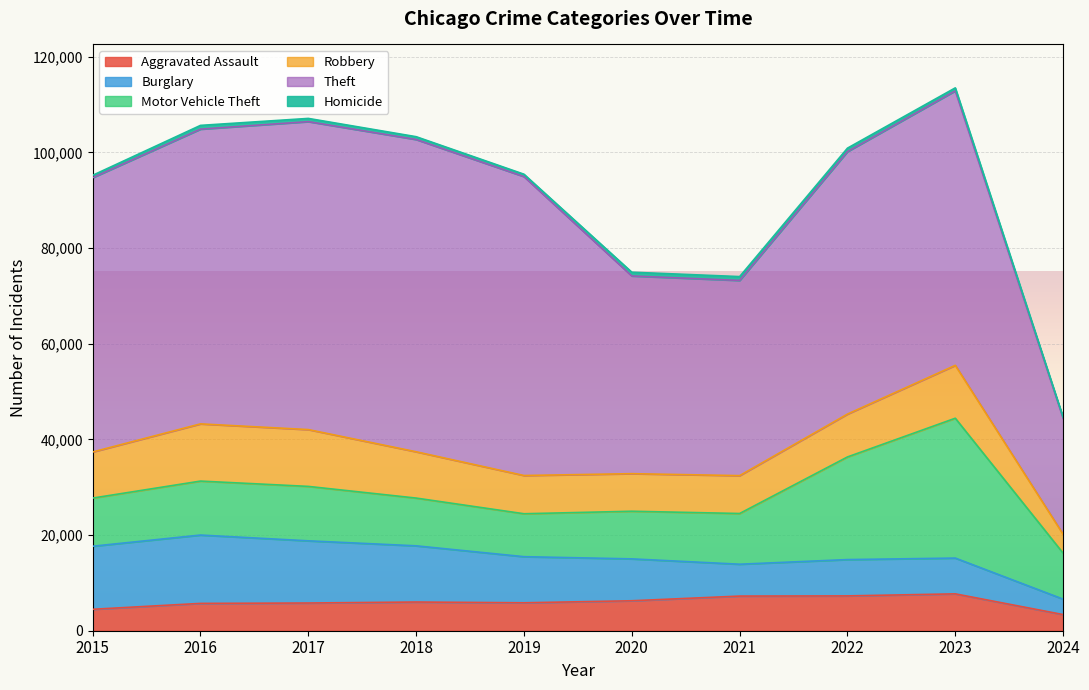

True or false: Aggravated Assault and Theft cross at least once.

False